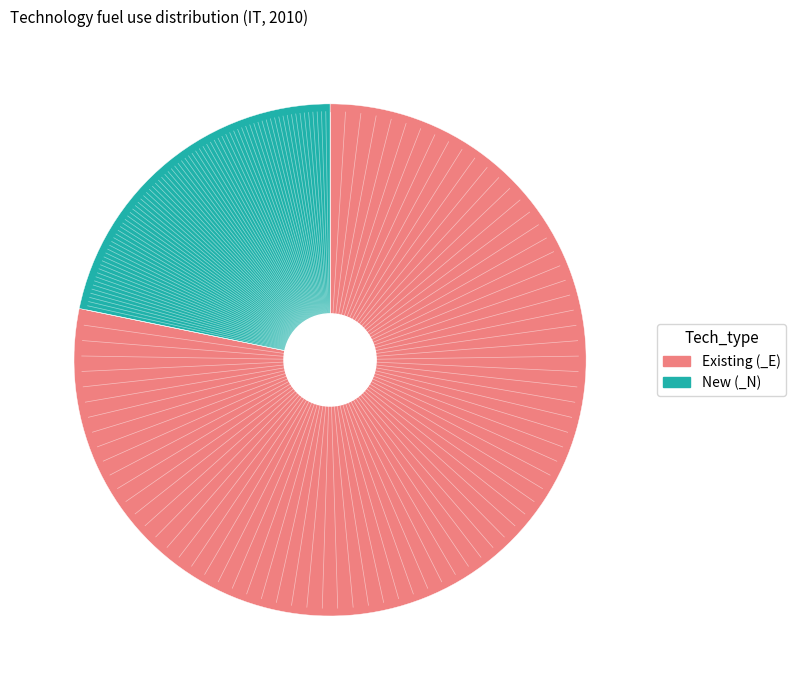

Is there a majority slice in this chart?

Yes